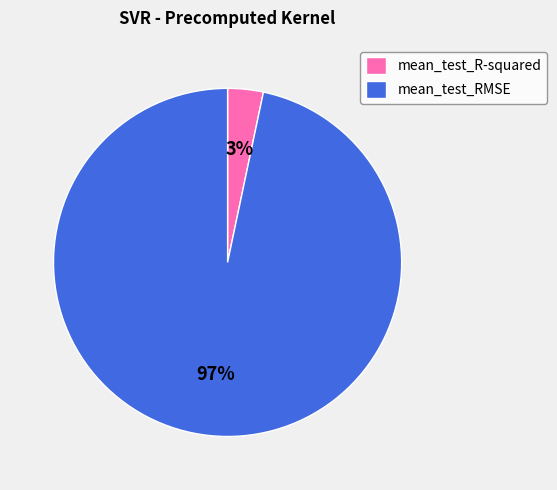

Does any single category account for the majority?

Yes